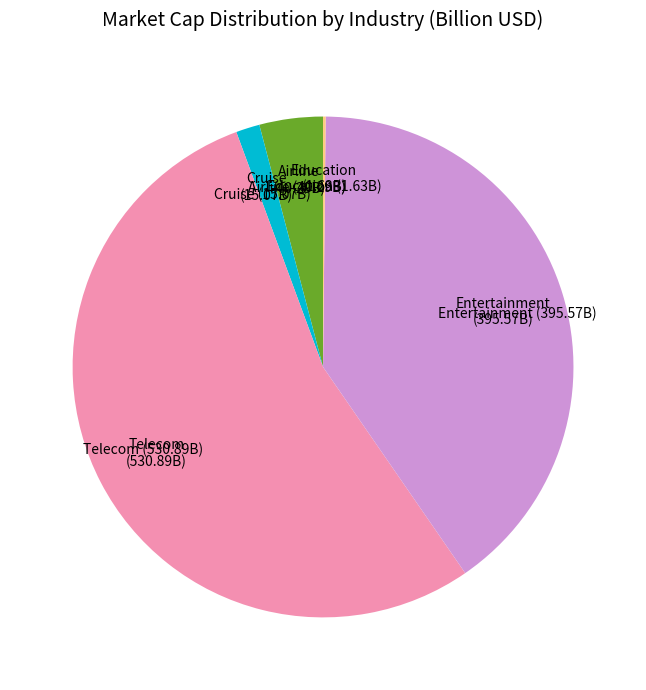

Between Entertainment (395.57B) and Airline (40.29B), which is larger?

Entertainment (395.57B)